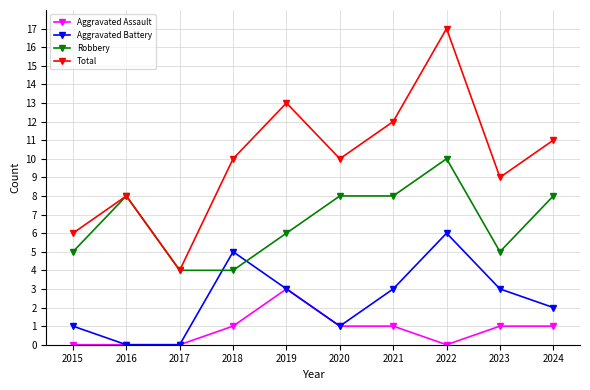

Reading left to right, extract all data points from this chart.

Aggravated Assault: 2015=0	2016=0	2017=0	2018=1	2019=3	2020=1	2021=1	2022=0	2023=1	2024=1
Aggravated Battery: 2015=1	2016=0	2017=0	2018=5	2019=3	2020=1	2021=3	2022=6	2023=3	2024=2
Robbery: 2015=5	2016=8	2017=4	2018=4	2019=6	2020=8	2021=8	2022=10	2023=5	2024=8
Total: 2015=6	2016=8	2017=4	2018=10	2019=13	2020=10	2021=12	2022=17	2023=9	2024=11